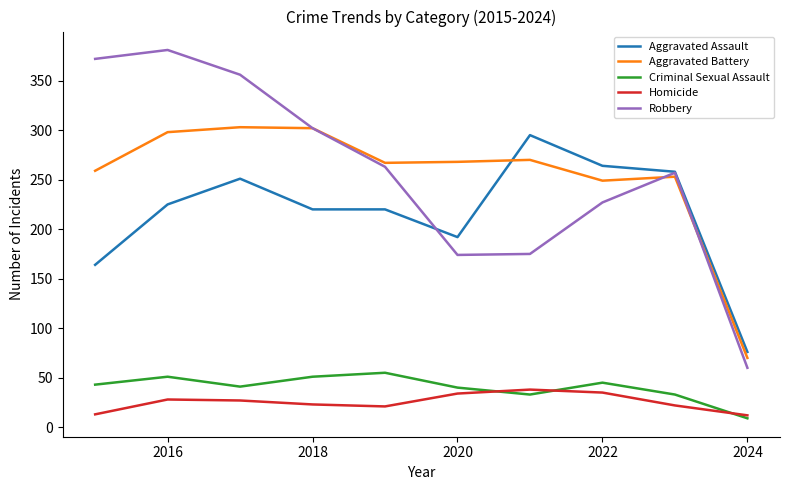

True or false: Aggravated Assault has more than 1 points higher than both neighbors.

True